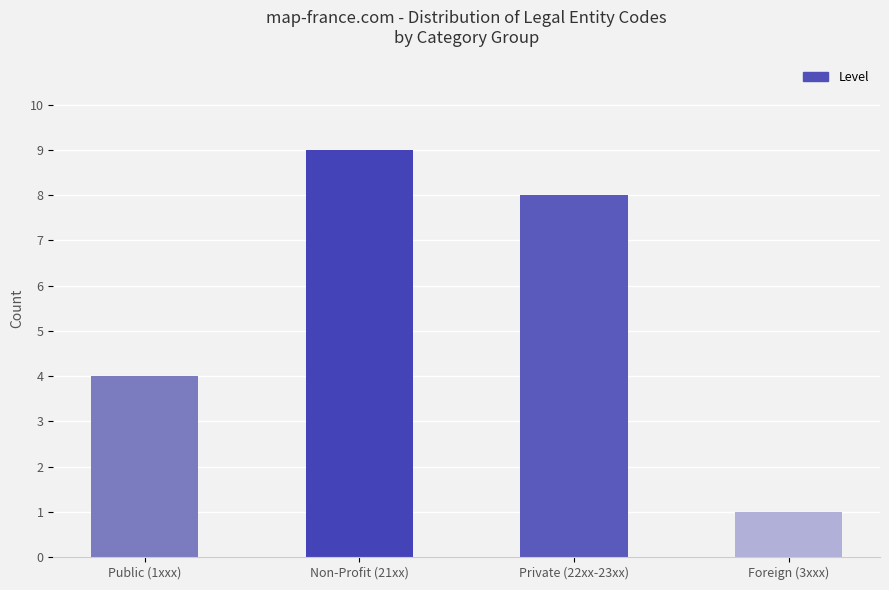

What is the difference between the maximum and minimum values?

8